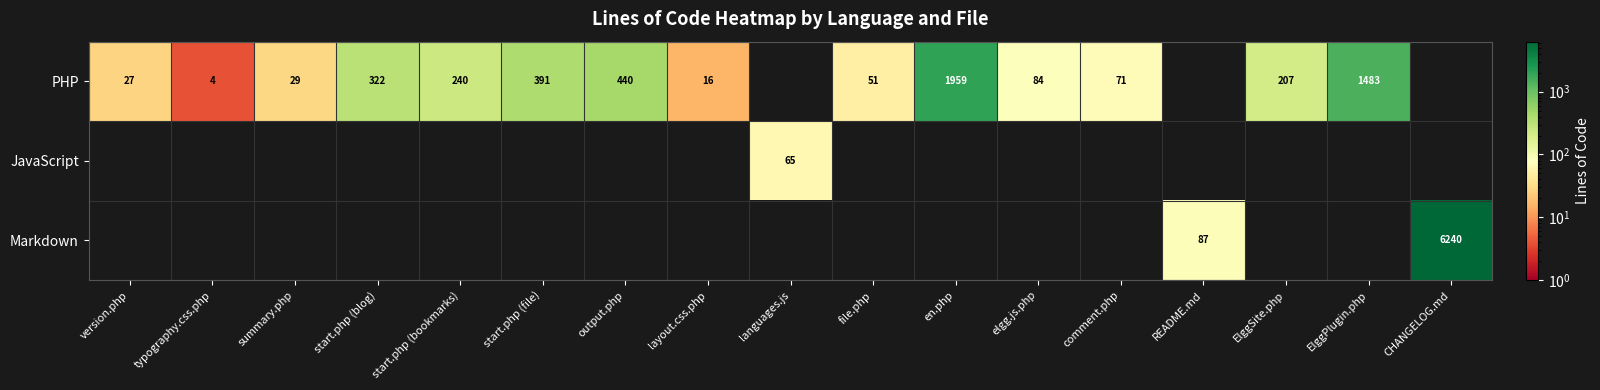

The PHP series shows 16 at layout.css.php. True or false?

True